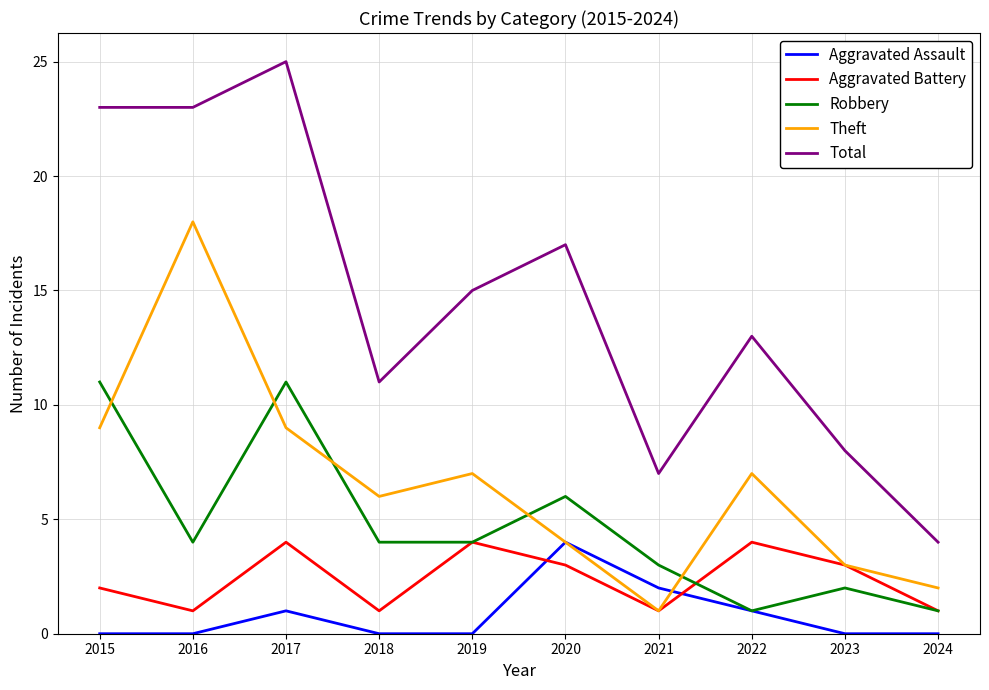

At which category is the sum across all series the highest?

2017